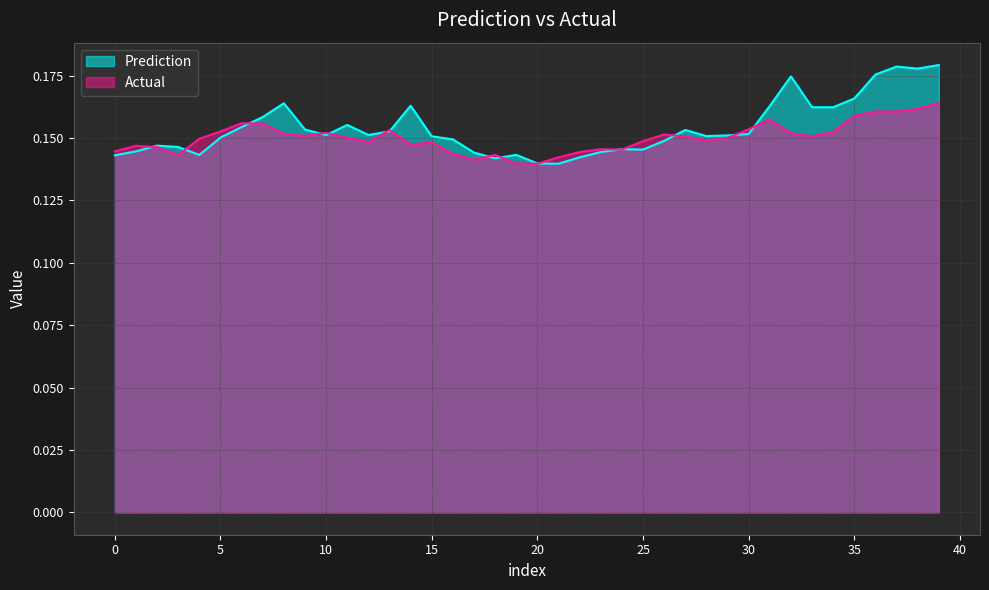

Where is the first local maximum for Actual?

1